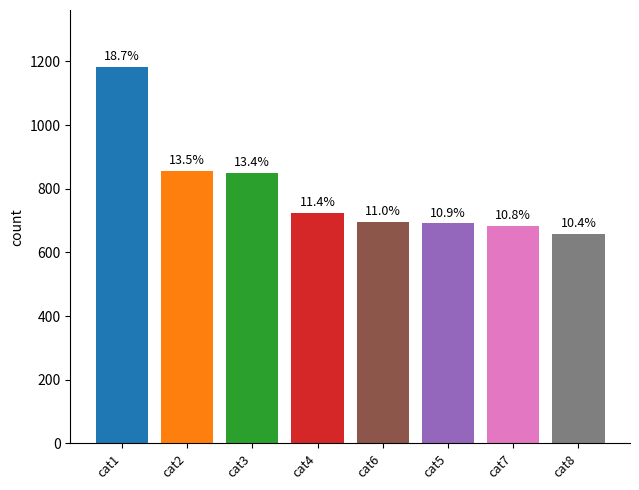

Does the chart contain any negative values?

No